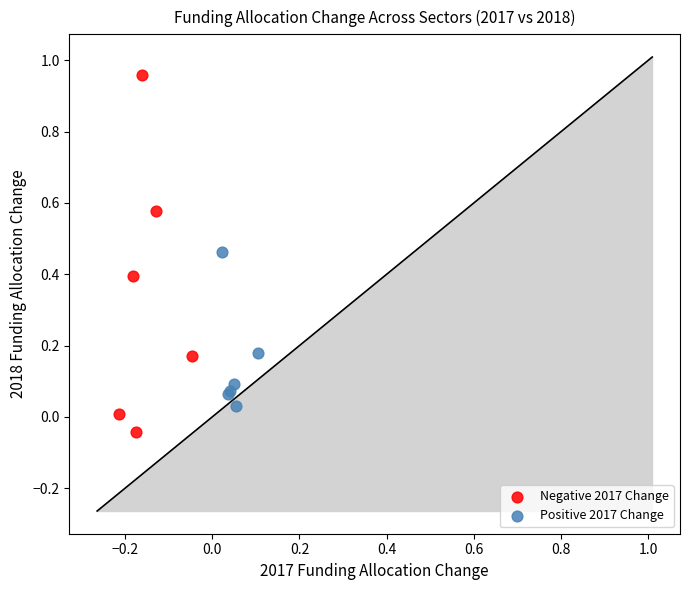

Which series contains the highest Y value?

Negative 2017 Change